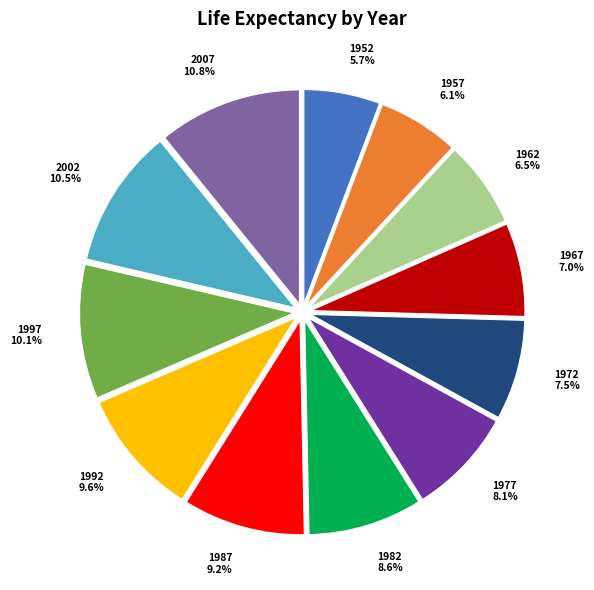

Is 1967 the majority of the pie?

No